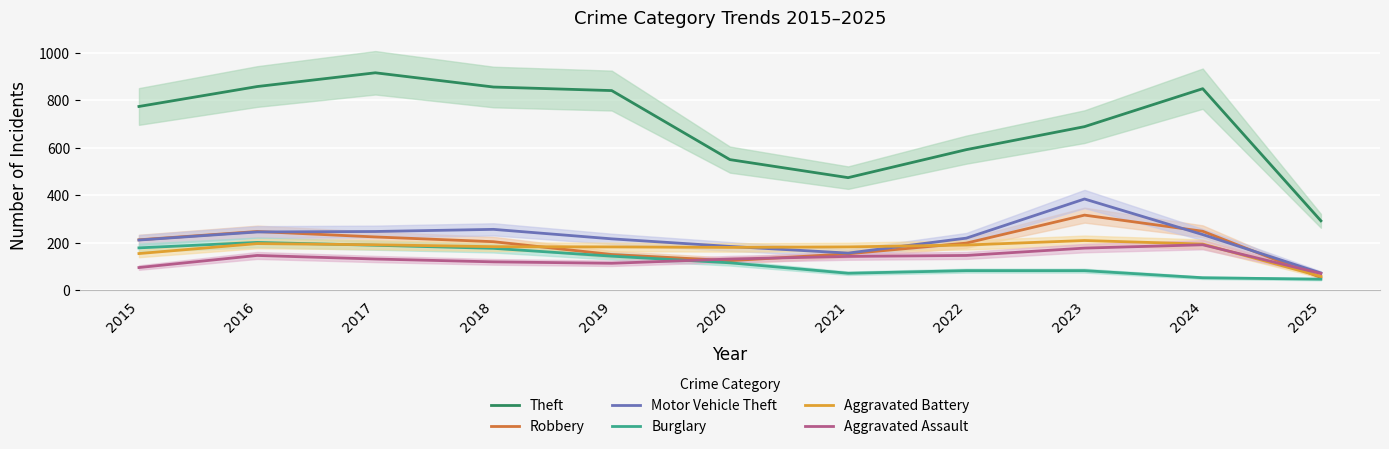

How many data points in Motor Vehicle Theft are above 219?

5